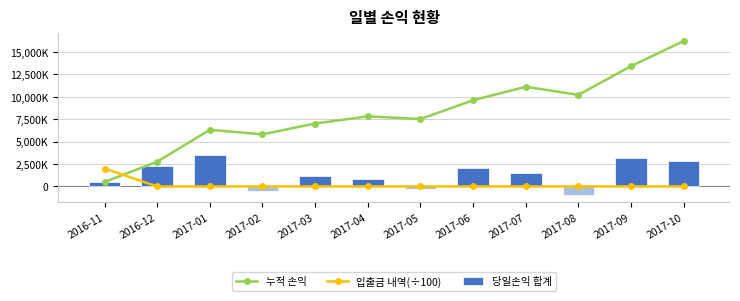

Which series has the largest total across all categories?

누적 손익